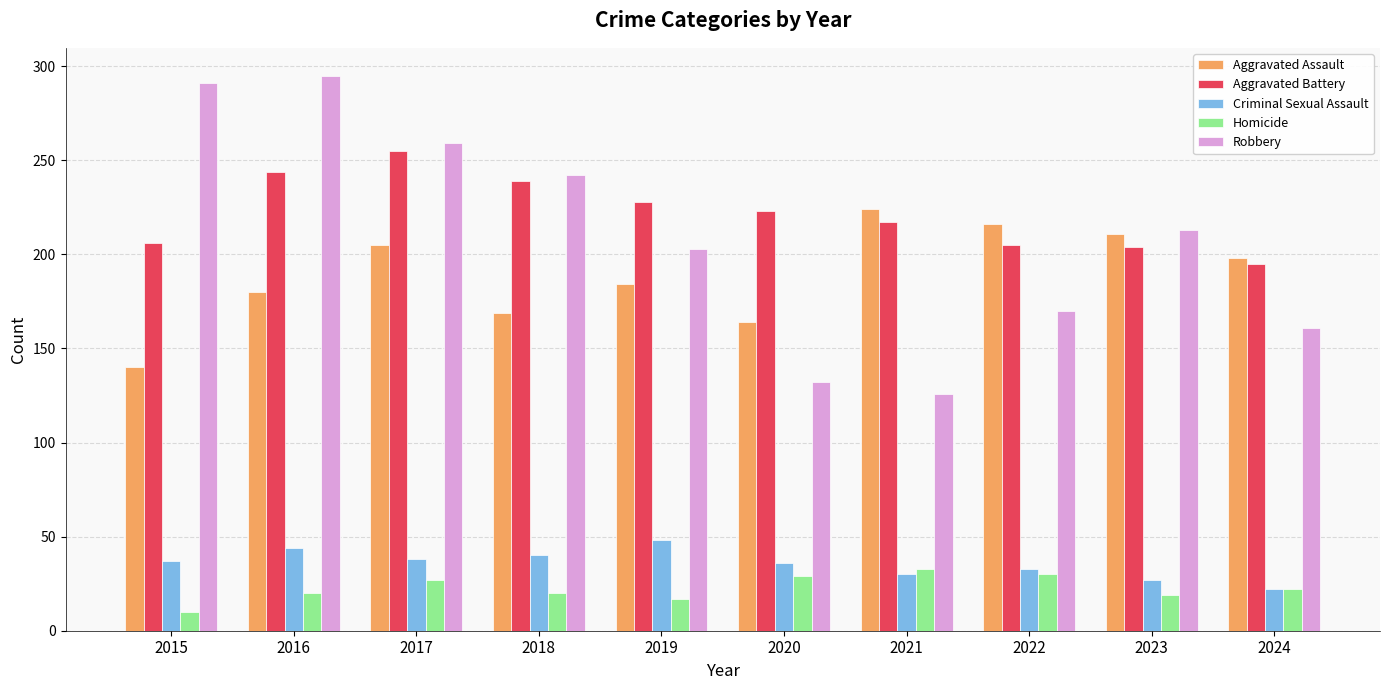

What is the approximate value of Aggravated Assault at 2020?

164